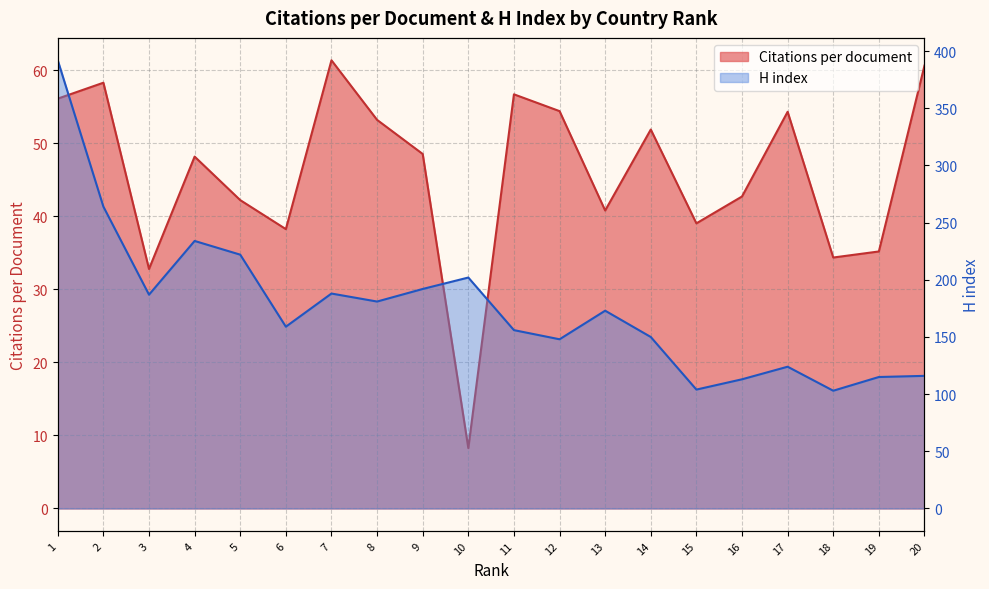

How many data points in H index are less than 173?

10